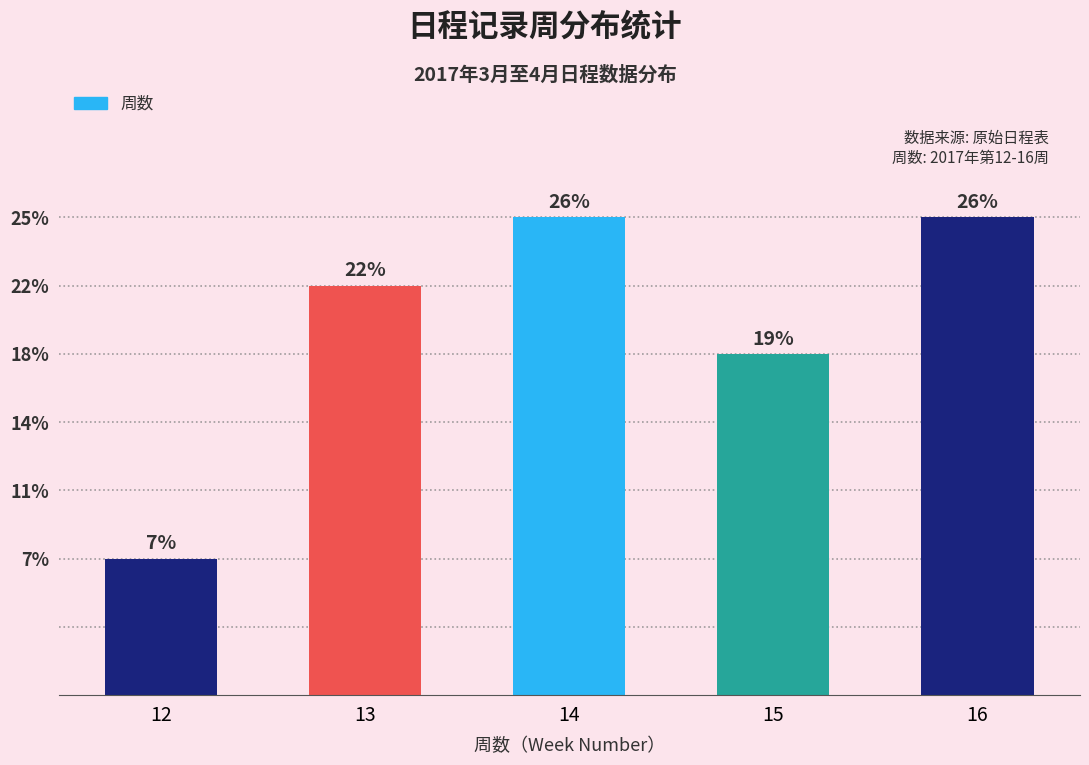

Are the bars horizontal?

No